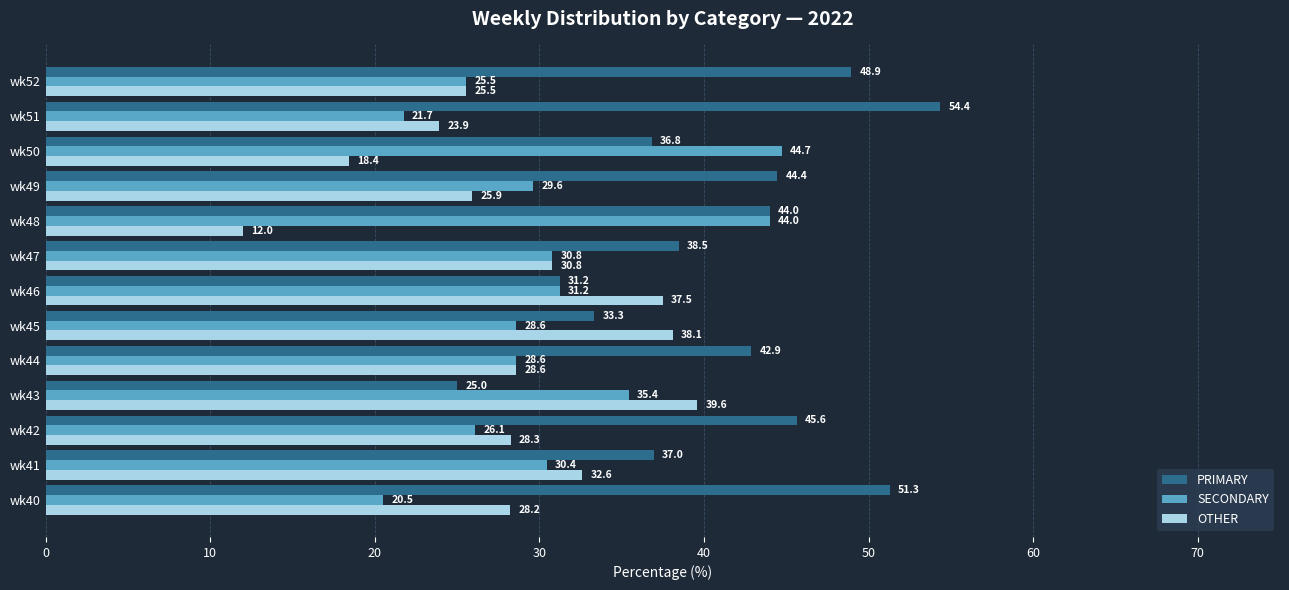

Rank the categories by PRIMARY value from lowest to highest.

wk43, wk46, wk45, wk50, wk41, wk47, wk44, wk48, wk49, wk42, wk52, wk40, wk51